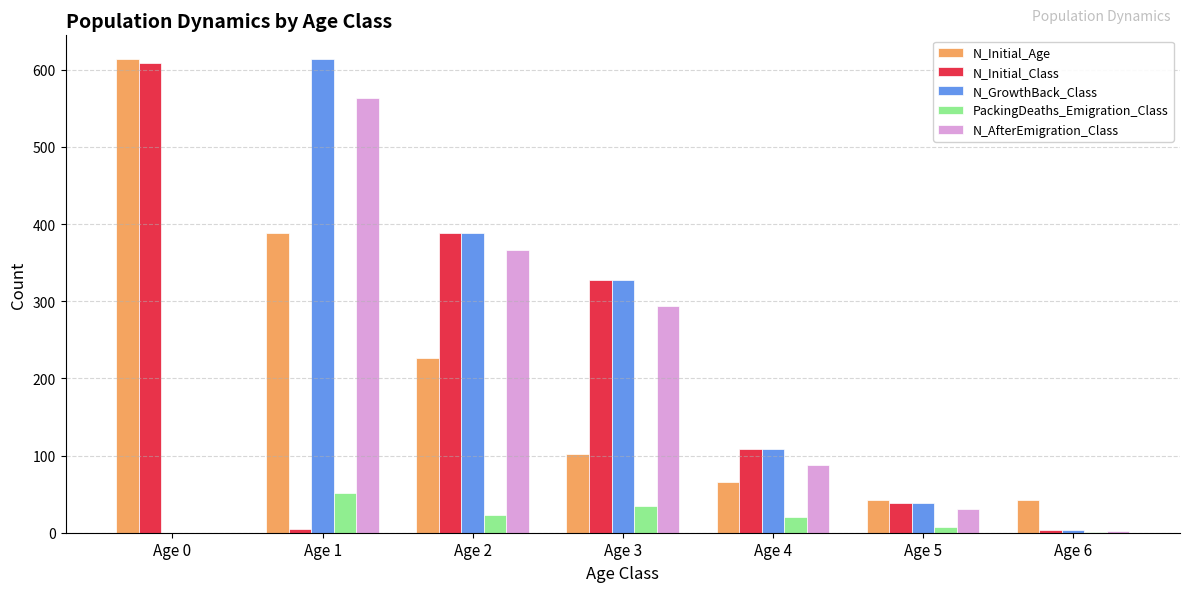

What is the spread (max minus min) of values at Age 1?

609